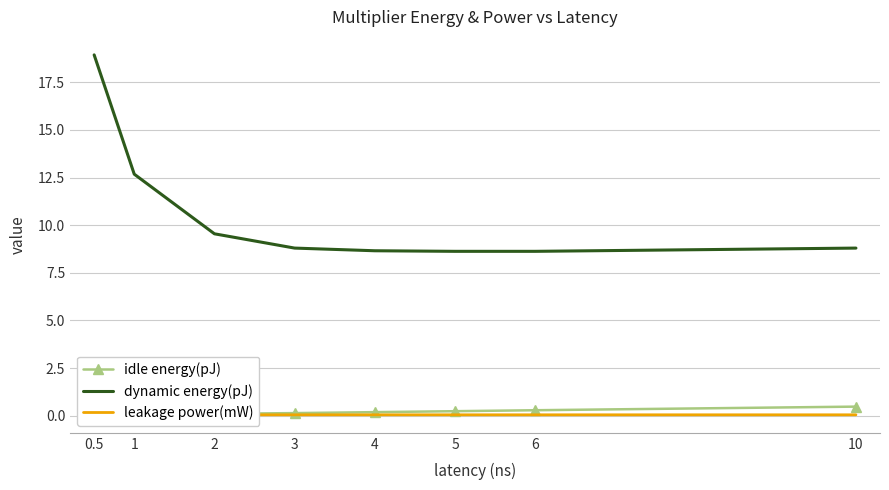

Between 0.5 and 2, which series saw the biggest shift?

dynamic energy(pJ)